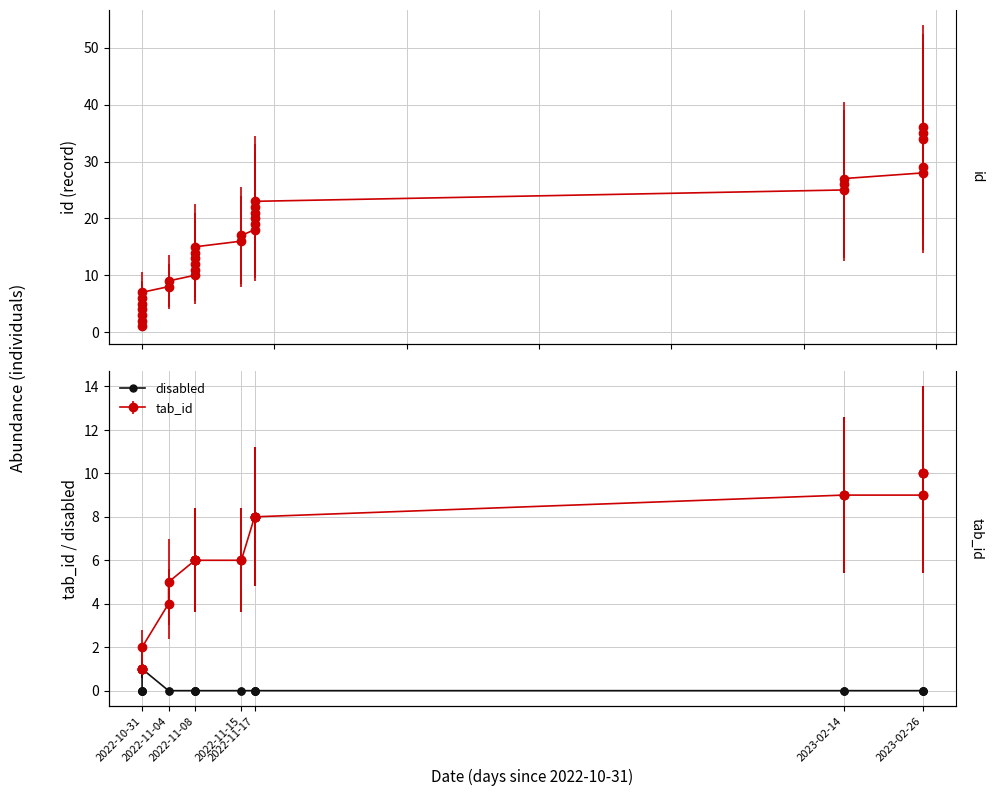

The chart shows a value of -1 at 2022-11-08. True or false?

False